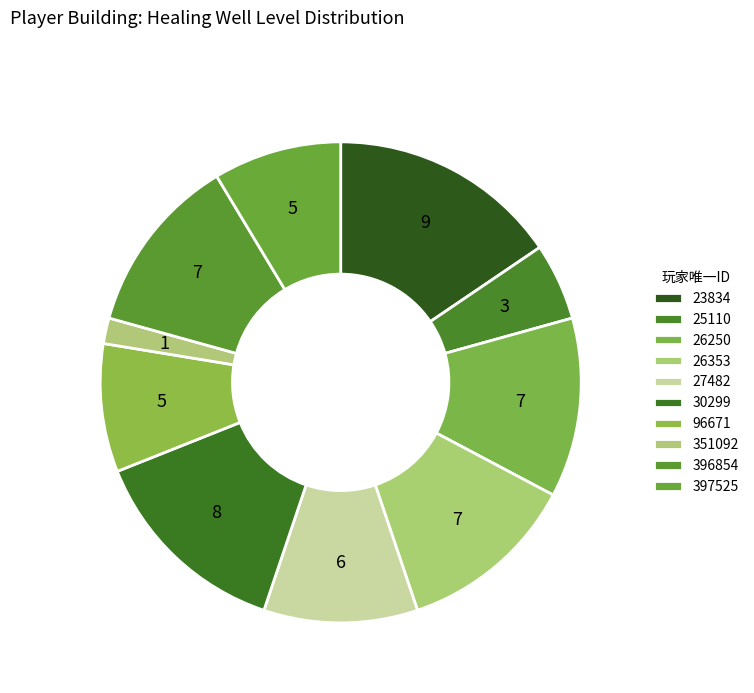

Count the number of slices in the pie.

10